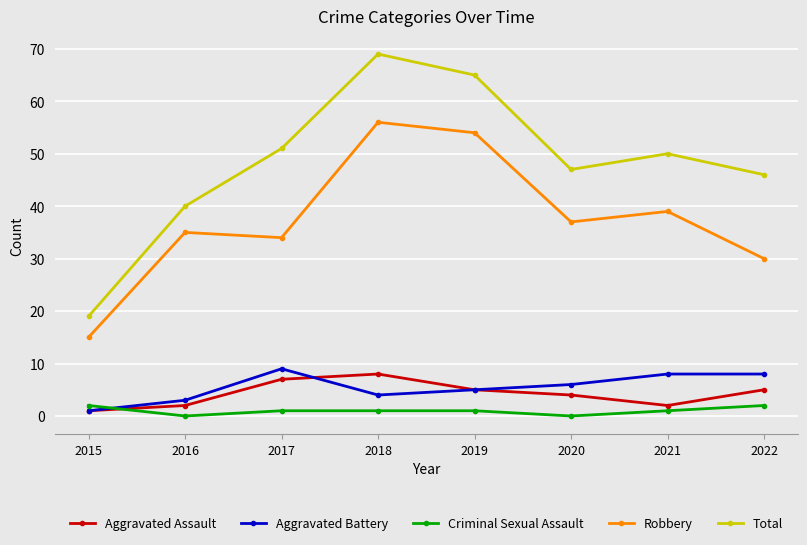

Reading left to right, list all the values displayed in this chart.

Aggravated Assault: 2015=1	2016=2	2017=7	2018=8	2019=5	2020=4	2021=2	2022=5
Aggravated Battery: 2015=1	2016=3	2017=9	2018=4	2019=5	2020=6	2021=8	2022=8
Criminal Sexual Assault: 2015=2	2016=0	2017=1	2018=1	2019=1	2020=0	2021=1	2022=2
Robbery: 2015=15	2016=35	2017=34	2018=56	2019=54	2020=37	2021=39	2022=30
Total: 2015=19	2016=40	2017=51	2018=69	2019=65	2020=47	2021=50	2022=46